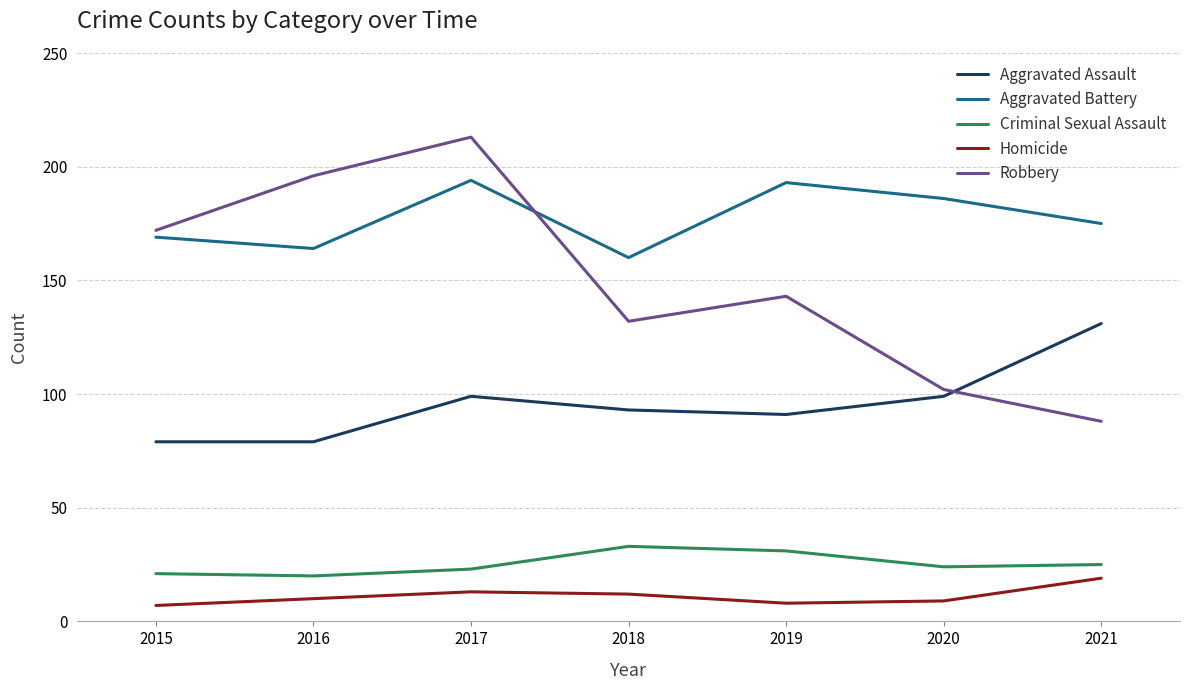

In Homicide, how many points are higher than both neighbors (excluding endpoints)?

1